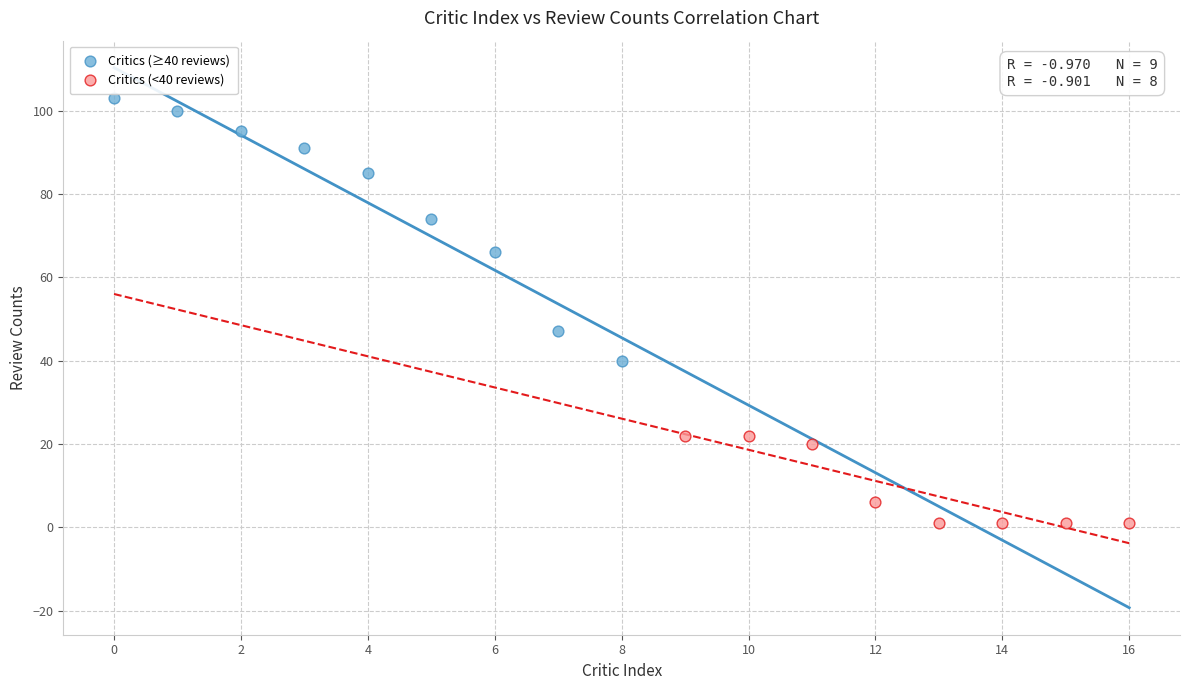

Which series contains the highest Y value?

Critics (≥40 reviews)